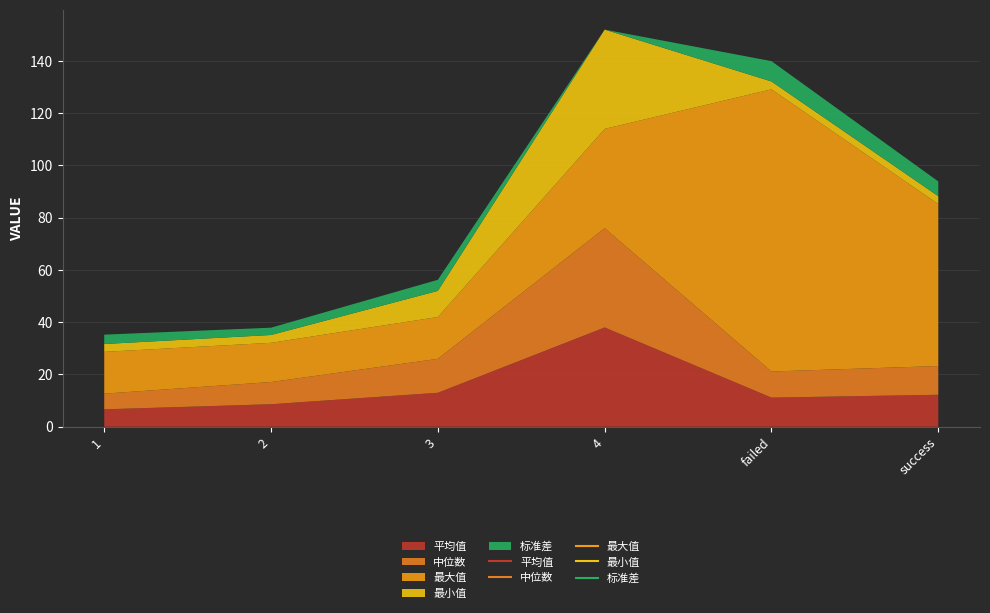

Between 3 and failed, which series saw the biggest shift?

最大值